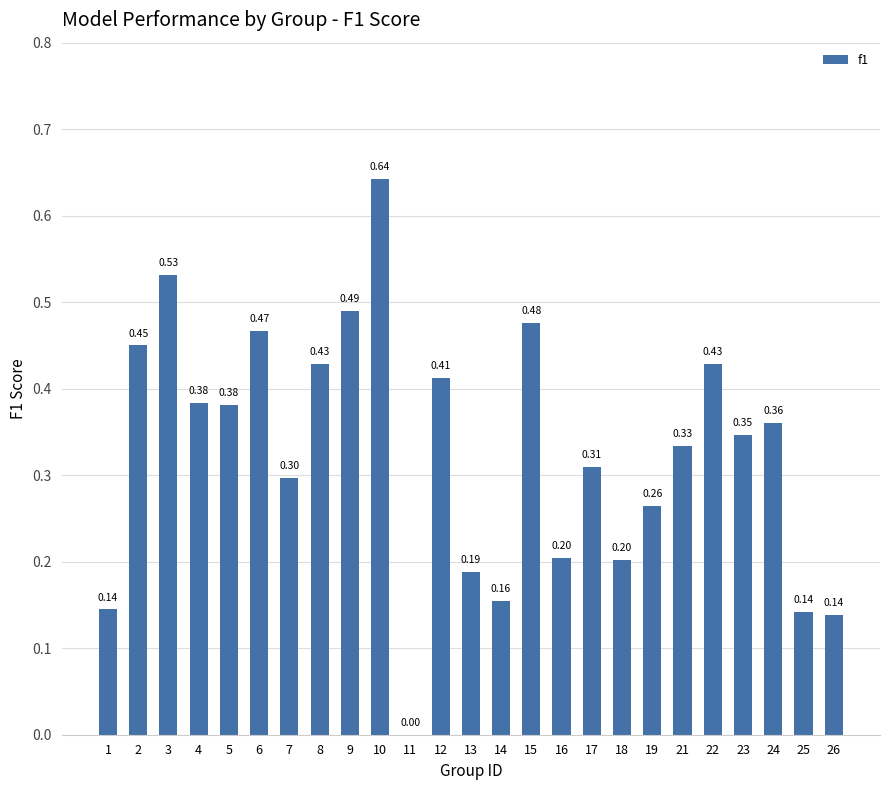

What is the change in value from 4 to 7?

-0.1